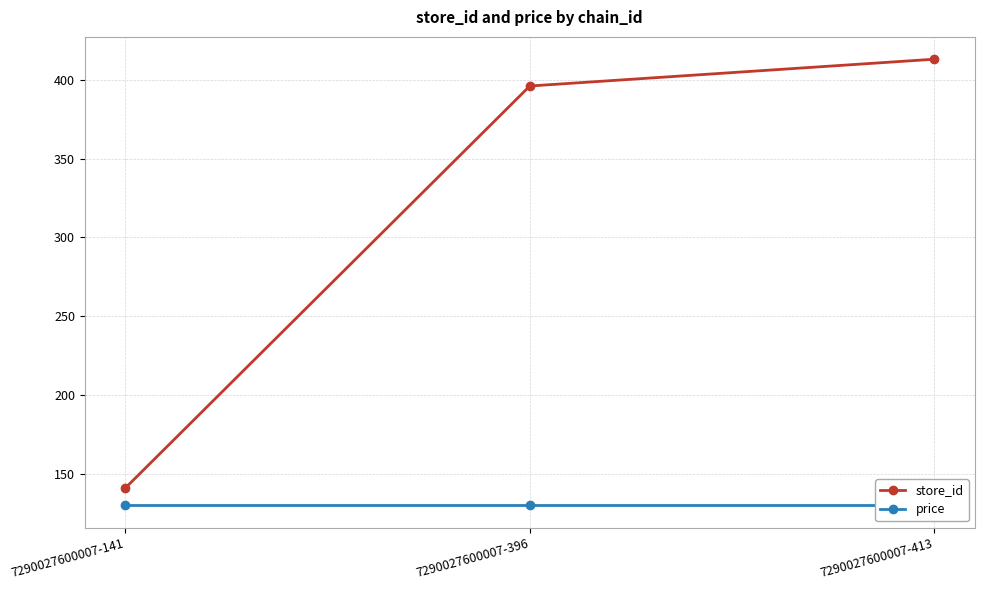

The value of price at 7290027600007-413 is 56. True or false?

False